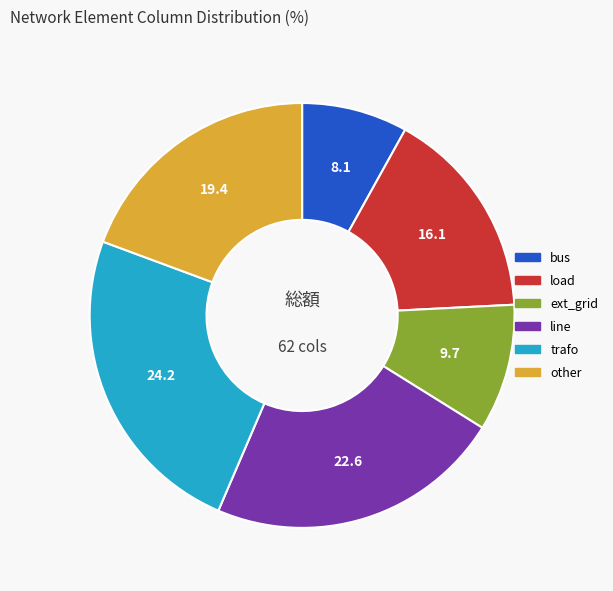

Is there a majority slice in this chart?

No